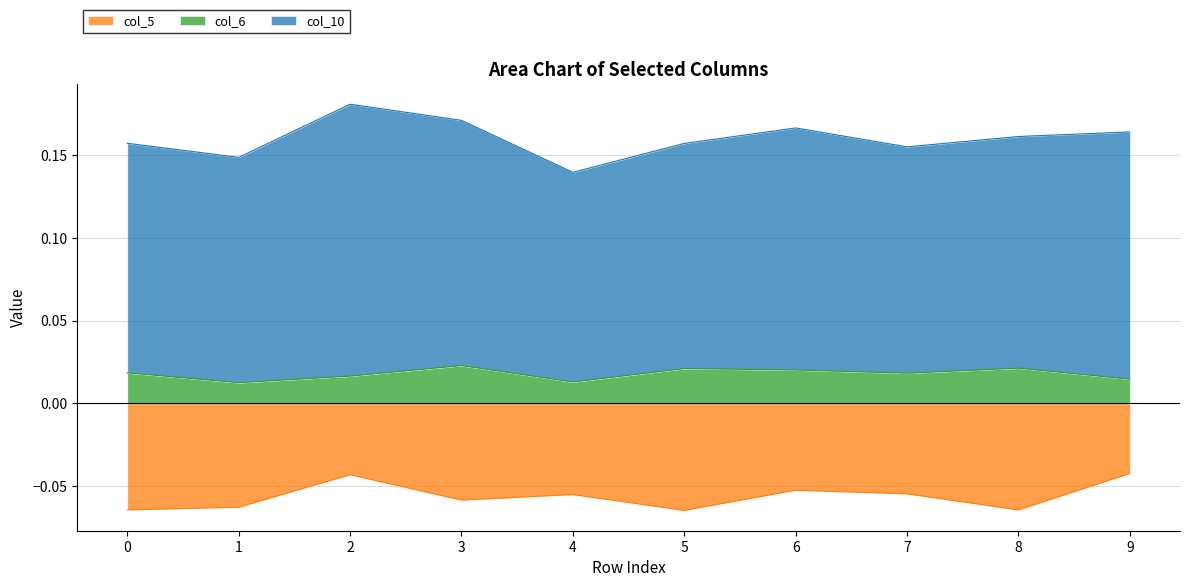

True or false: col_5 and col_6 cross at least once.

False